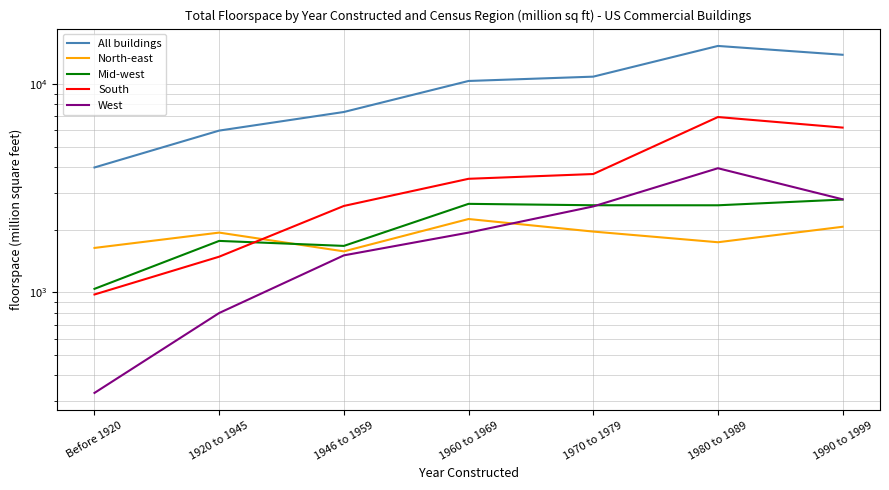

Which series has the largest range (max minus min)?

All buildings